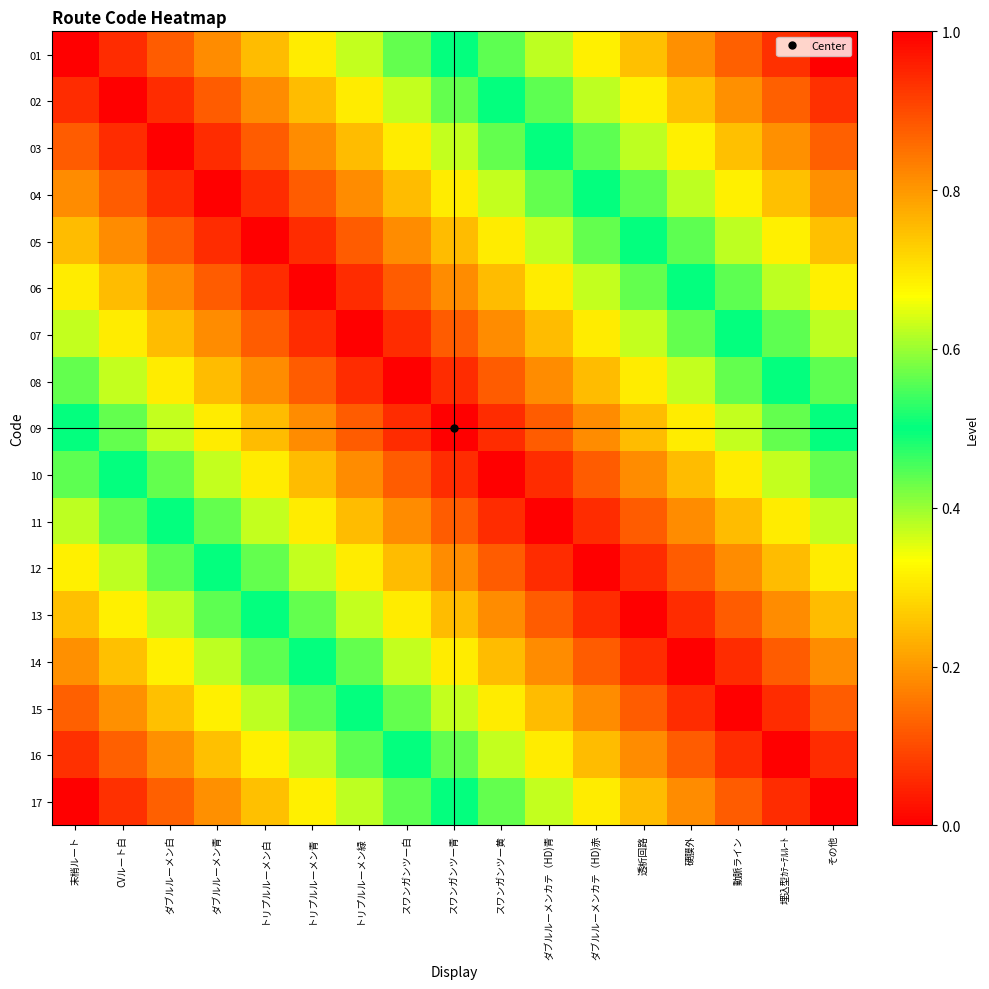

Reading left to right, transcribe all the data shown in this chart.

01: 末梢ルート=1.0	CVルート白=0.9	ダブルルーメン白=0.9	ダブルルーメン青=0.8	トリプルルーメン白=0.8	トリプルルーメン青=0.7	トリプルルーメン緑=0.6	スワンガンツー白=0.6	スワンガンツー青=0.5	スワンガンツー黄=0.4	ダブルルーメンカテ（HD)青=0.4	ダブルルーメンカテ（HD)赤=0.3	透析回路=0.2	硬膜外=0.2	動脈ライン=0.1	埋込型ｶﾃｰﾃﾙﾙｰﾄ=0.1	その他=0.0
02: 末梢ルート=0.9	CVルート白=1.0	ダブルルーメン白=0.9	ダブルルーメン青=0.9	トリプルルーメン白=0.8	トリプルルーメン青=0.8	トリプルルーメン緑=0.7	スワンガンツー白=0.6	スワンガンツー青=0.6	スワンガンツー黄=0.5	ダブルルーメンカテ（HD)青=0.4	ダブルルーメンカテ（HD)赤=0.4	透析回路=0.3	硬膜外=0.2	動脈ライン=0.2	埋込型ｶﾃｰﾃﾙﾙｰﾄ=0.1	その他=0.1
03: 末梢ルート=0.9	CVルート白=0.9	ダブルルーメン白=1.0	ダブルルーメン青=0.9	トリプルルーメン白=0.9	トリプルルーメン青=0.8	トリプルルーメン緑=0.8	スワンガンツー白=0.7	スワンガンツー青=0.6	スワンガンツー黄=0.6	ダブルルーメンカテ（HD)青=0.5	ダブルルーメンカテ（HD)赤=0.4	透析回路=0.4	硬膜外=0.3	動脈ライン=0.2	埋込型ｶﾃｰﾃﾙﾙｰﾄ=0.2	その他=0.1
04: 末梢ルート=0.8	CVルート白=0.9	ダブルルーメン白=0.9	ダブルルーメン青=1.0	トリプルルーメン白=0.9	トリプルルーメン青=0.9	トリプルルーメン緑=0.8	スワンガンツー白=0.8	スワンガンツー青=0.7	スワンガンツー黄=0.6	ダブルルーメンカテ（HD)青=0.6	ダブルルーメンカテ（HD)赤=0.5	透析回路=0.4	硬膜外=0.4	動脈ライン=0.3	埋込型ｶﾃｰﾃﾙﾙｰﾄ=0.2	その他=0.2
05: 末梢ルート=0.8	CVルート白=0.8	ダブルルーメン白=0.9	ダブルルーメン青=0.9	トリプルルーメン白=1.0	トリプルルーメン青=0.9	トリプルルーメン緑=0.9	スワンガンツー白=0.8	スワンガンツー青=0.8	スワンガンツー黄=0.7	ダブルルーメンカテ（HD)青=0.6	ダブルルーメンカテ（HD)赤=0.6	透析回路=0.5	硬膜外=0.4	動脈ライン=0.4	埋込型ｶﾃｰﾃﾙﾙｰﾄ=0.3	その他=0.2
06: 末梢ルート=0.7	CVルート白=0.8	ダブルルーメン白=0.8	ダブルルーメン青=0.9	トリプルルーメン白=0.9	トリプルルーメン青=1.0	トリプルルーメン緑=0.9	スワンガンツー白=0.9	スワンガンツー青=0.8	スワンガンツー黄=0.8	ダブルルーメンカテ（HD)青=0.7	ダブルルーメンカテ（HD)赤=0.6	透析回路=0.6	硬膜外=0.5	動脈ライン=0.4	埋込型ｶﾃｰﾃﾙﾙｰﾄ=0.4	その他=0.3
07: 末梢ルート=0.6	CVルート白=0.7	ダブルルーメン白=0.8	ダブルルーメン青=0.8	トリプルルーメン白=0.9	トリプルルーメン青=0.9	トリプルルーメン緑=1.0	スワンガンツー白=0.9	スワンガンツー青=0.9	スワンガンツー黄=0.8	ダブルルーメンカテ（HD)青=0.8	ダブルルーメンカテ（HD)赤=0.7	透析回路=0.6	硬膜外=0.6	動脈ライン=0.5	埋込型ｶﾃｰﾃﾙﾙｰﾄ=0.4	その他=0.4
08: 末梢ルート=0.6	CVルート白=0.6	ダブルルーメン白=0.7	ダブルルーメン青=0.8	トリプルルーメン白=0.8	トリプルルーメン青=0.9	トリプルルーメン緑=0.9	スワンガンツー白=1.0	スワンガンツー青=0.9	スワンガンツー黄=0.9	ダブルルーメンカテ（HD)青=0.8	ダブルルーメンカテ（HD)赤=0.8	透析回路=0.7	硬膜外=0.6	動脈ライン=0.6	埋込型ｶﾃｰﾃﾙﾙｰﾄ=0.5	その他=0.4
09: 末梢ルート=0.5	CVルート白=0.6	ダブルルーメン白=0.6	ダブルルーメン青=0.7	トリプルルーメン白=0.8	トリプルルーメン青=0.8	トリプルルーメン緑=0.9	スワンガンツー白=0.9	スワンガンツー青=1.0	スワンガンツー黄=0.9	ダブルルーメンカテ（HD)青=0.9	ダブルルーメンカテ（HD)赤=0.8	透析回路=0.8	硬膜外=0.7	動脈ライン=0.6	埋込型ｶﾃｰﾃﾙﾙｰﾄ=0.6	その他=0.5
10: 末梢ルート=0.4	CVルート白=0.5	ダブルルーメン白=0.6	ダブルルーメン青=0.6	トリプルルーメン白=0.7	トリプルルーメン青=0.8	トリプルルーメン緑=0.8	スワンガンツー白=0.9	スワンガンツー青=0.9	スワンガンツー黄=1.0	ダブルルーメンカテ（HD)青=0.9	ダブルルーメンカテ（HD)赤=0.9	透析回路=0.8	硬膜外=0.8	動脈ライン=0.7	埋込型ｶﾃｰﾃﾙﾙｰﾄ=0.6	その他=0.6
11: 末梢ルート=0.4	CVルート白=0.4	ダブルルーメン白=0.5	ダブルルーメン青=0.6	トリプルルーメン白=0.6	トリプルルーメン青=0.7	トリプルルーメン緑=0.8	スワンガンツー白=0.8	スワンガンツー青=0.9	スワンガンツー黄=0.9	ダブルルーメンカテ（HD)青=1.0	ダブルルーメンカテ（HD)赤=0.9	透析回路=0.9	硬膜外=0.8	動脈ライン=0.8	埋込型ｶﾃｰﾃﾙﾙｰﾄ=0.7	その他=0.6
12: 末梢ルート=0.3	CVルート白=0.4	ダブルルーメン白=0.4	ダブルルーメン青=0.5	トリプルルーメン白=0.6	トリプルルーメン青=0.6	トリプルルーメン緑=0.7	スワンガンツー白=0.8	スワンガンツー青=0.8	スワンガンツー黄=0.9	ダブルルーメンカテ（HD)青=0.9	ダブルルーメンカテ（HD)赤=1.0	透析回路=0.9	硬膜外=0.9	動脈ライン=0.8	埋込型ｶﾃｰﾃﾙﾙｰﾄ=0.8	その他=0.7
13: 末梢ルート=0.2	CVルート白=0.3	ダブルルーメン白=0.4	ダブルルーメン青=0.4	トリプルルーメン白=0.5	トリプルルーメン青=0.6	トリプルルーメン緑=0.6	スワンガンツー白=0.7	スワンガンツー青=0.8	スワンガンツー黄=0.8	ダブルルーメンカテ（HD)青=0.9	ダブルルーメンカテ（HD)赤=0.9	透析回路=1.0	硬膜外=0.9	動脈ライン=0.9	埋込型ｶﾃｰﾃﾙﾙｰﾄ=0.8	その他=0.8
14: 末梢ルート=0.2	CVルート白=0.2	ダブルルーメン白=0.3	ダブルルーメン青=0.4	トリプルルーメン白=0.4	トリプルルーメン青=0.5	トリプルルーメン緑=0.6	スワンガンツー白=0.6	スワンガンツー青=0.7	スワンガンツー黄=0.8	ダブルルーメンカテ（HD)青=0.8	ダブルルーメンカテ（HD)赤=0.9	透析回路=0.9	硬膜外=1.0	動脈ライン=0.9	埋込型ｶﾃｰﾃﾙﾙｰﾄ=0.9	その他=0.8
15: 末梢ルート=0.1	CVルート白=0.2	ダブルルーメン白=0.2	ダブルルーメン青=0.3	トリプルルーメン白=0.4	トリプルルーメン青=0.4	トリプルルーメン緑=0.5	スワンガンツー白=0.6	スワンガンツー青=0.6	スワンガンツー黄=0.7	ダブルルーメンカテ（HD)青=0.8	ダブルルーメンカテ（HD)赤=0.8	透析回路=0.9	硬膜外=0.9	動脈ライン=1.0	埋込型ｶﾃｰﾃﾙﾙｰﾄ=0.9	その他=0.9
16: 末梢ルート=0.1	CVルート白=0.1	ダブルルーメン白=0.2	ダブルルーメン青=0.2	トリプルルーメン白=0.3	トリプルルーメン青=0.4	トリプルルーメン緑=0.4	スワンガンツー白=0.5	スワンガンツー青=0.6	スワンガンツー黄=0.6	ダブルルーメンカテ（HD)青=0.7	ダブルルーメンカテ（HD)赤=0.8	透析回路=0.8	硬膜外=0.9	動脈ライン=0.9	埋込型ｶﾃｰﾃﾙﾙｰﾄ=1.0	その他=0.9
17: 末梢ルート=0.0	CVルート白=0.1	ダブルルーメン白=0.1	ダブルルーメン青=0.2	トリプルルーメン白=0.2	トリプルルーメン青=0.3	トリプルルーメン緑=0.4	スワンガンツー白=0.4	スワンガンツー青=0.5	スワンガンツー黄=0.6	ダブルルーメンカテ（HD)青=0.6	ダブルルーメンカテ（HD)赤=0.7	透析回路=0.8	硬膜外=0.8	動脈ライン=0.9	埋込型ｶﾃｰﾃﾙﾙｰﾄ=0.9	その他=1.0